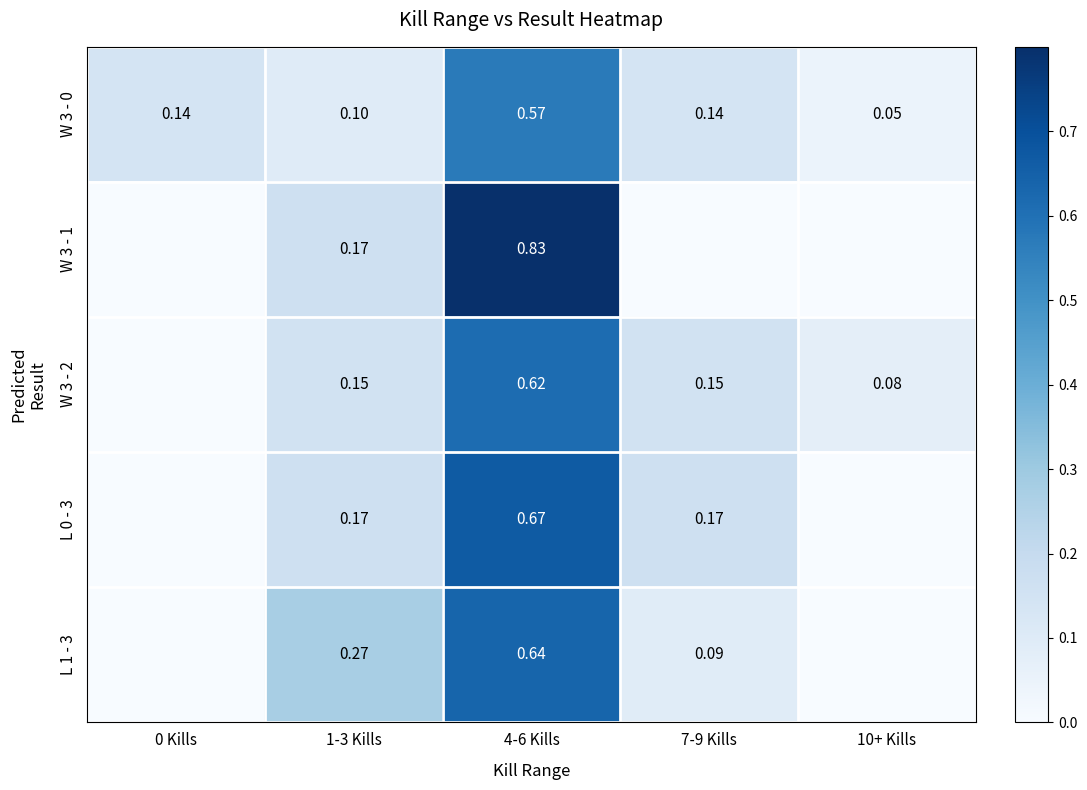

Which series has the largest range (max minus min)?

W 3 - 1